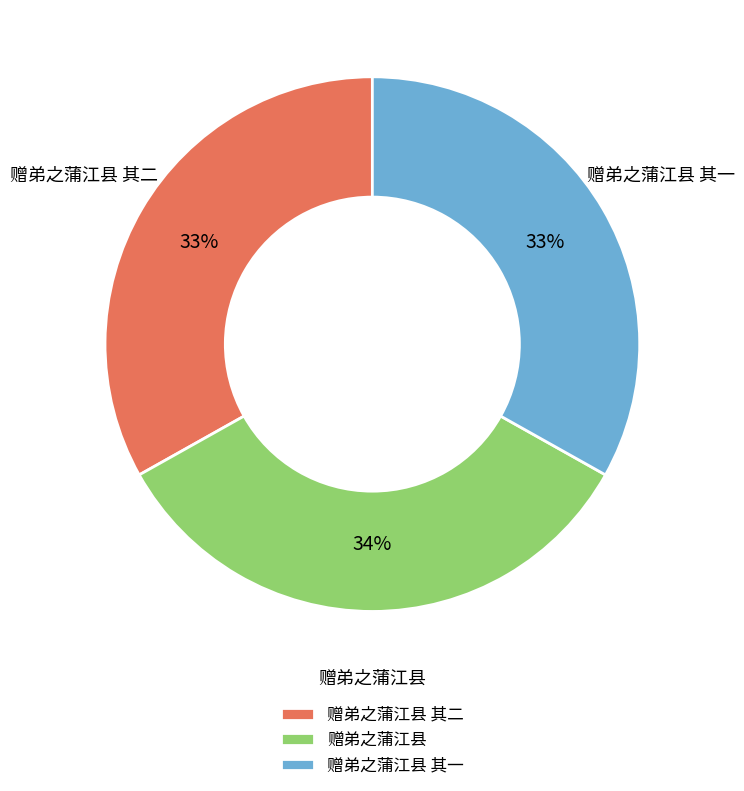

Approximately how many times larger is the value at 赠弟之蒲江县 其一 compared to 赠弟之蒲江县 其二?

1.0